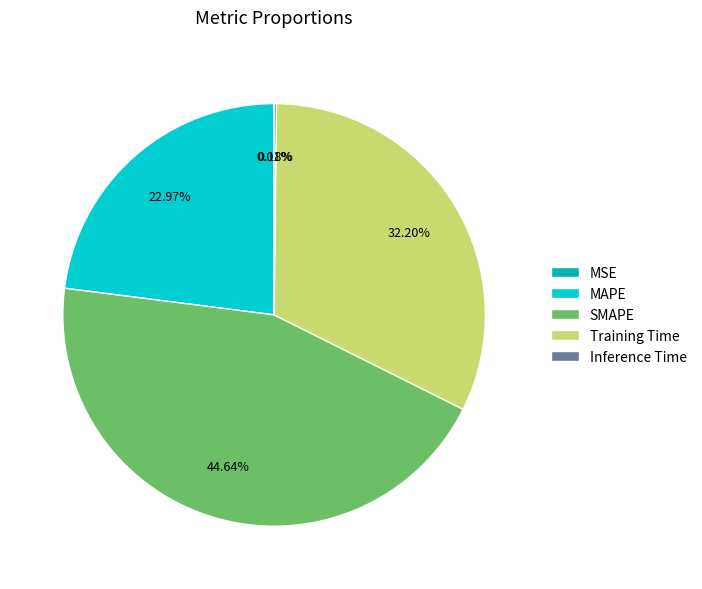

To the nearest percent, what portion does SMAPE represent?

45%